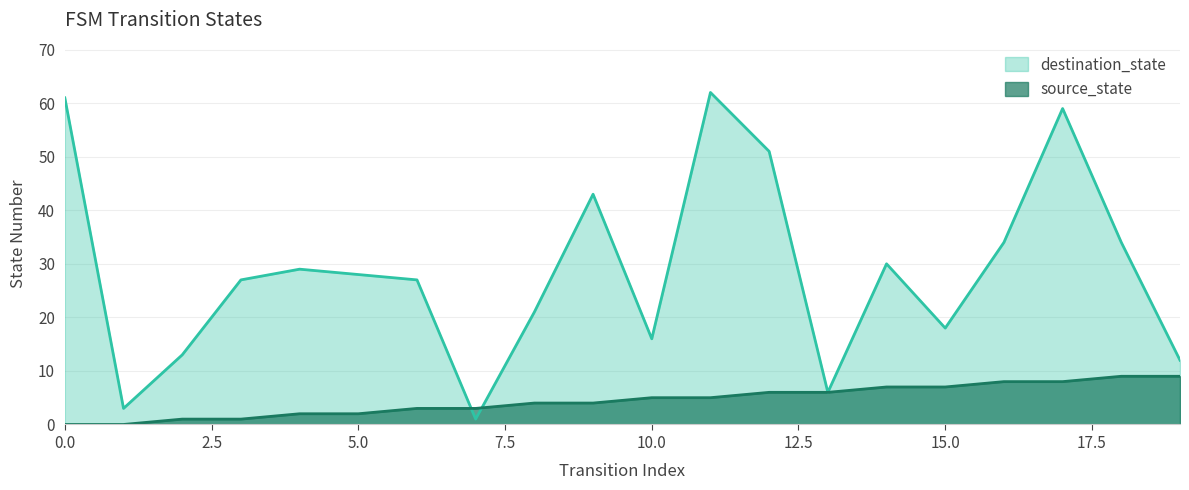

How many times do destination_state and source_state cross each other?

2